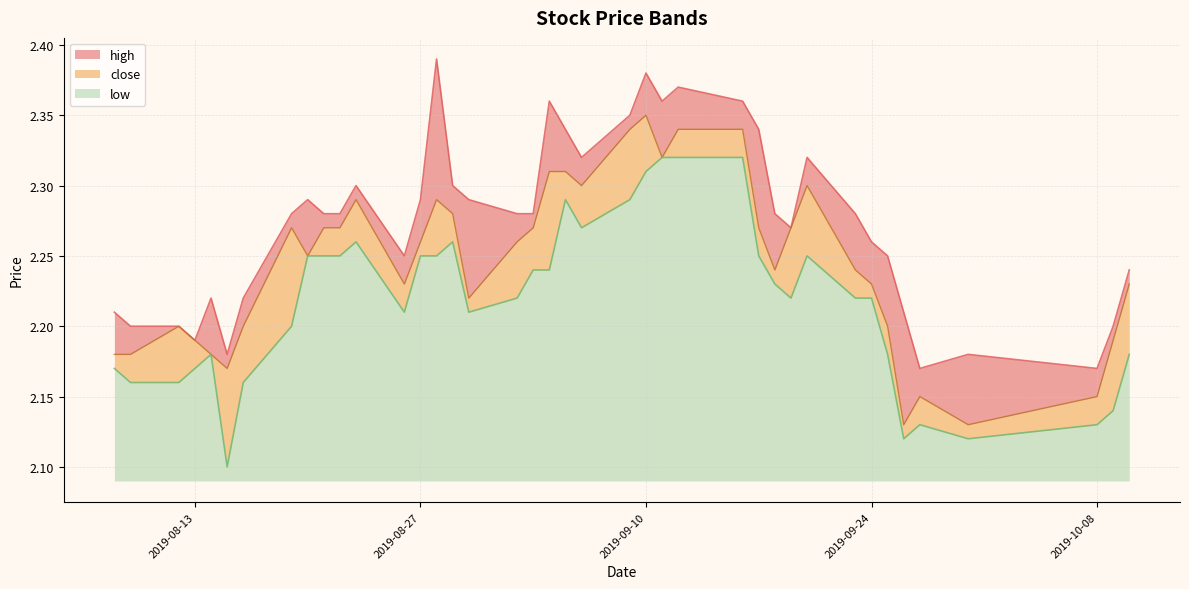

Reading left to right, extract all data points from this chart.

high: 2019-08-08=2.2	2019-08-09=2.2	2019-08-12=2.2	2019-08-13=2.2	2019-08-14=2.2	2019-08-15=2.2	2019-08-16=2.2	2019-08-19=2.3	2019-08-20=2.3	2019-08-21=2.3	2019-08-22=2.3	2019-08-23=2.3	2019-08-26=2.2	2019-08-27=2.3	2019-08-28=2.4	2019-08-29=2.3	2019-08-30=2.3	2019-09-02=2.3	2019-09-03=2.3	2019-09-04=2.4	2019-09-05=2.3	2019-09-06=2.3	2019-09-09=2.4	2019-09-10=2.4	2019-09-11=2.4	2019-09-12=2.4	2019-09-16=2.4	2019-09-17=2.3	2019-09-18=2.3	2019-09-19=2.3	2019-09-20=2.3	2019-09-23=2.3	2019-09-24=2.3	2019-09-25=2.2	2019-09-26=2.2	2019-09-27=2.2	2019-09-30=2.2	2019-10-08=2.2	2019-10-09=2.2	2019-10-10=2.2
close: 2019-08-08=2.2	2019-08-09=2.2	2019-08-12=2.2	2019-08-13=2.2	2019-08-14=2.2	2019-08-15=2.2	2019-08-16=2.2	2019-08-19=2.3	2019-08-20=2.2	2019-08-21=2.3	2019-08-22=2.3	2019-08-23=2.3	2019-08-26=2.2	2019-08-27=2.3	2019-08-28=2.3	2019-08-29=2.3	2019-08-30=2.2	2019-09-02=2.3	2019-09-03=2.3	2019-09-04=2.3	2019-09-05=2.3	2019-09-06=2.3	2019-09-09=2.3	2019-09-10=2.4	2019-09-11=2.3	2019-09-12=2.3	2019-09-16=2.3	2019-09-17=2.3	2019-09-18=2.2	2019-09-19=2.3	2019-09-20=2.3	2019-09-23=2.2	2019-09-24=2.2	2019-09-25=2.2	2019-09-26=2.1	2019-09-27=2.1	2019-09-30=2.1	2019-10-08=2.1	2019-10-09=2.2	2019-10-10=2.2
low: 2019-08-08=2.2	2019-08-09=2.2	2019-08-12=2.2	2019-08-13=2.2	2019-08-14=2.2	2019-08-15=2.1	2019-08-16=2.2	2019-08-19=2.2	2019-08-20=2.2	2019-08-21=2.2	2019-08-22=2.2	2019-08-23=2.3	2019-08-26=2.2	2019-08-27=2.2	2019-08-28=2.2	2019-08-29=2.3	2019-08-30=2.2	2019-09-02=2.2	2019-09-03=2.2	2019-09-04=2.2	2019-09-05=2.3	2019-09-06=2.3	2019-09-09=2.3	2019-09-10=2.3	2019-09-11=2.3	2019-09-12=2.3	2019-09-16=2.3	2019-09-17=2.2	2019-09-18=2.2	2019-09-19=2.2	2019-09-20=2.2	2019-09-23=2.2	2019-09-24=2.2	2019-09-25=2.2	2019-09-26=2.1	2019-09-27=2.1	2019-09-30=2.1	2019-10-08=2.1	2019-10-09=2.1	2019-10-10=2.2